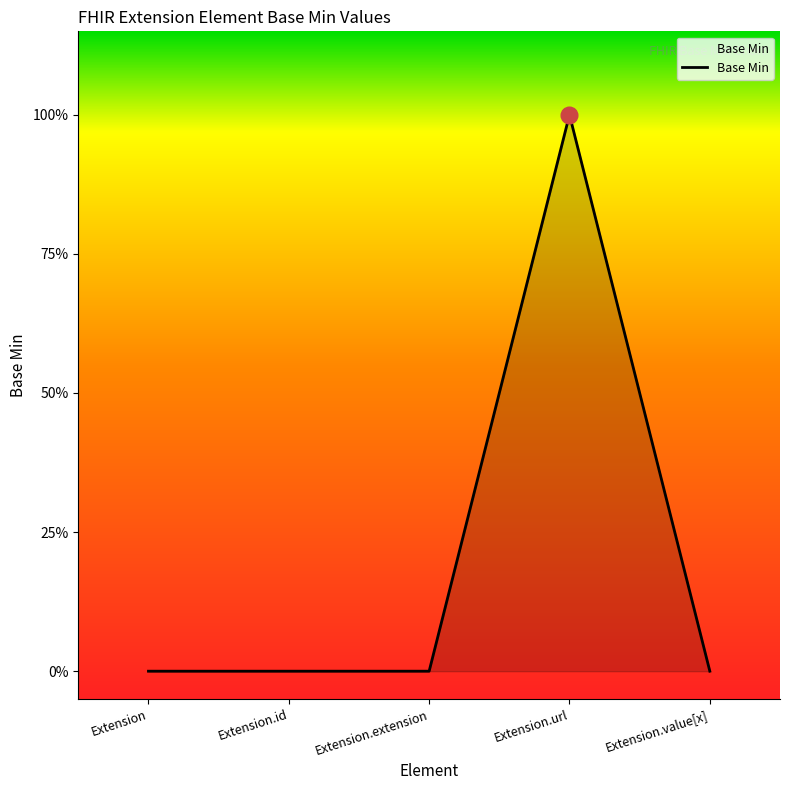

At which category does the chart reach its minimum across all series?

Extension